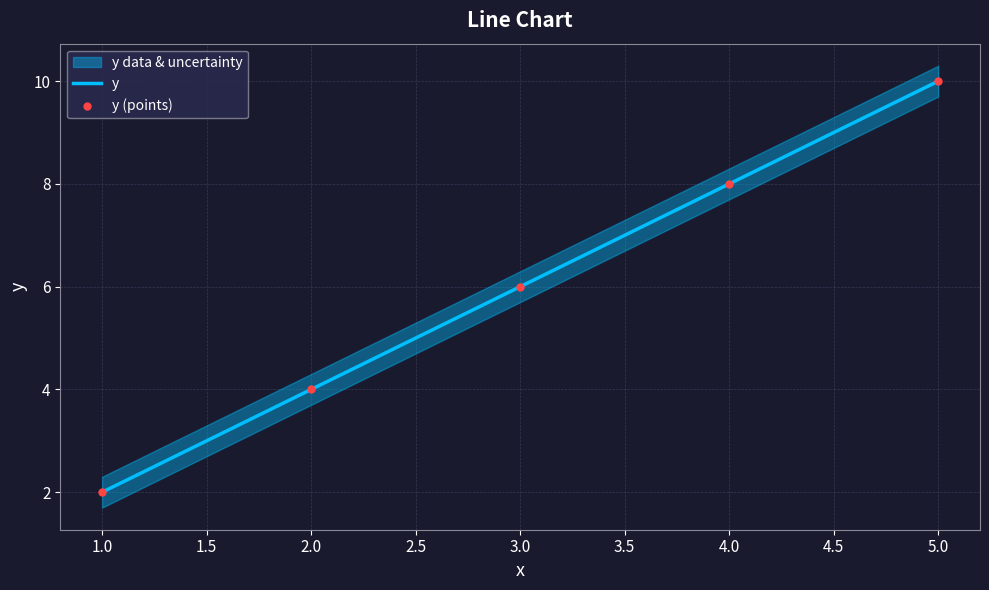

At which label does y reach its minimum?

1.0